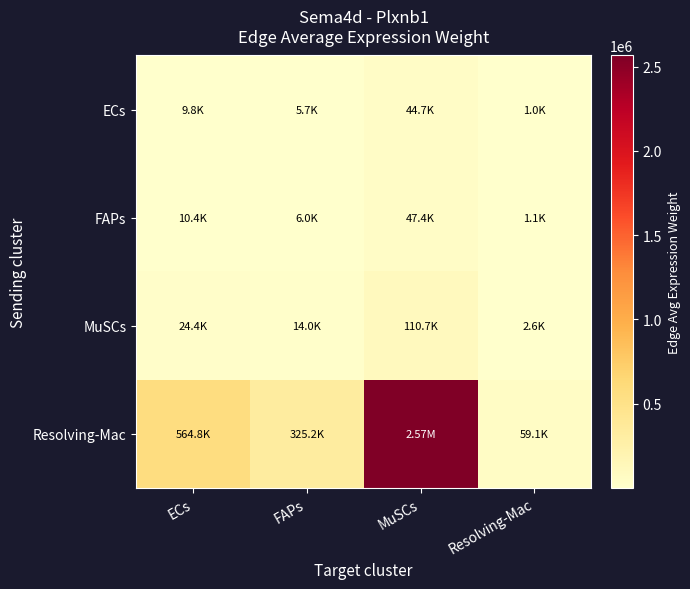

What is the minimum value shown in the chart?

1030.7